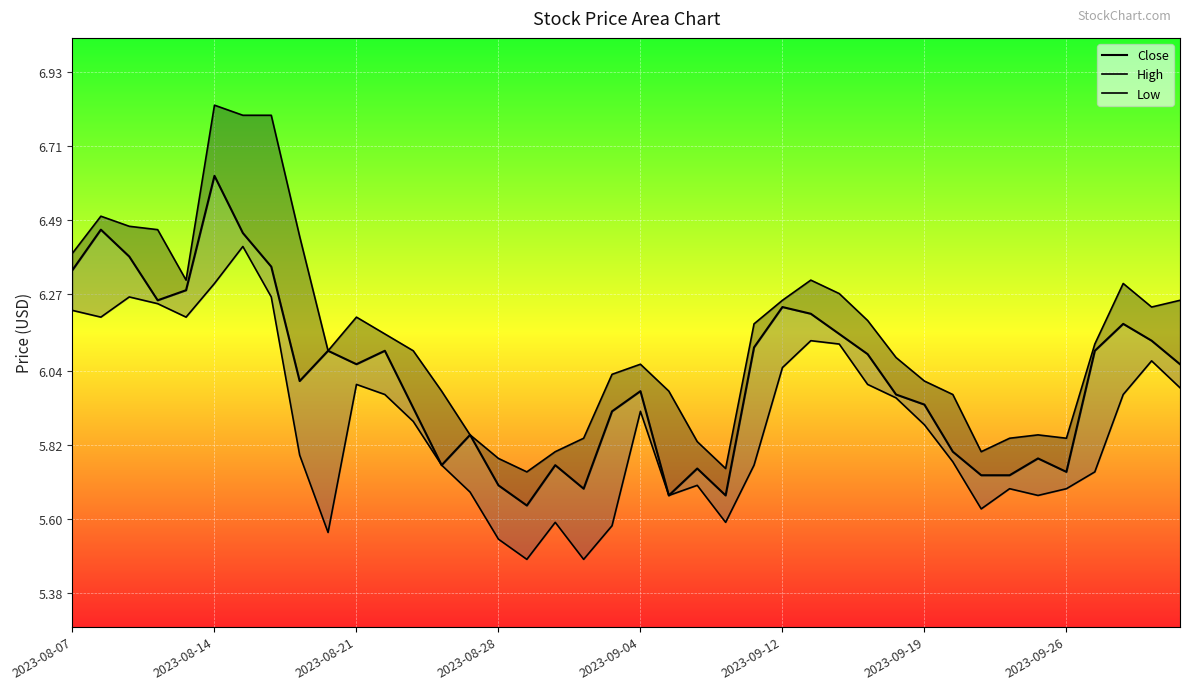

Count the number of values greater than 6.

21